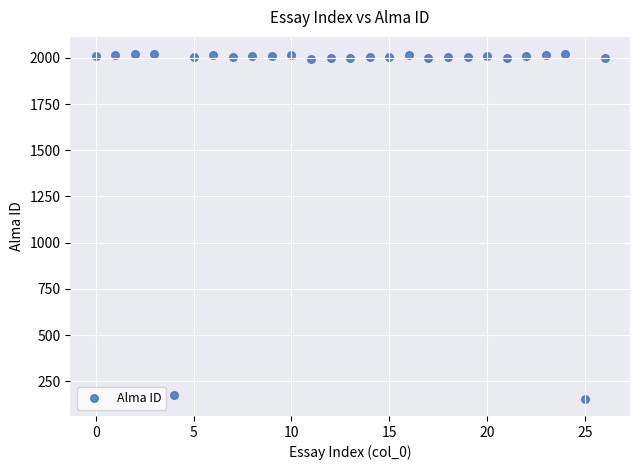

What is the range of Y values (max minus min)?

1864